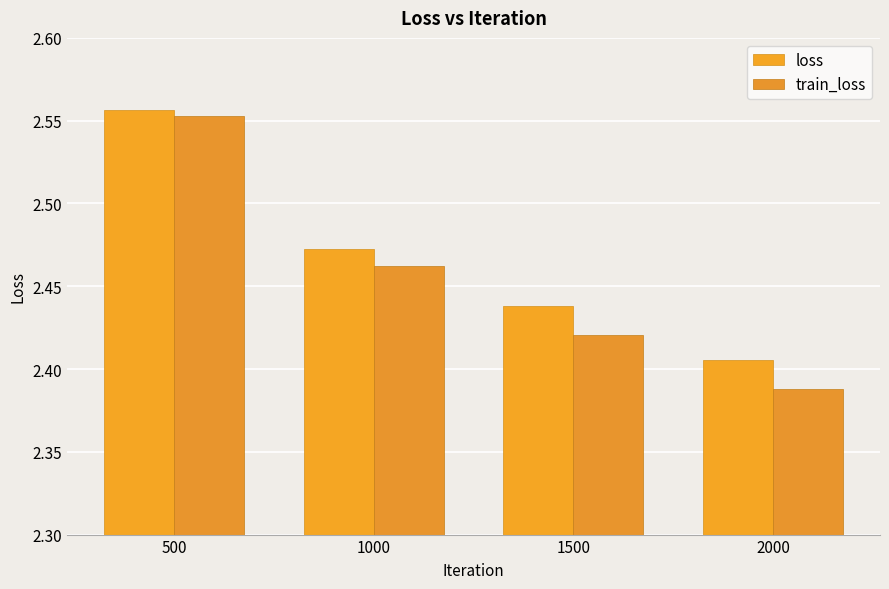

Reading left to right, what are all the values shown in this chart?

loss: 500=2.6	1000=2.5	1500=2.4	2000=2.4
train_loss: 500=2.6	1000=2.5	1500=2.4	2000=2.4